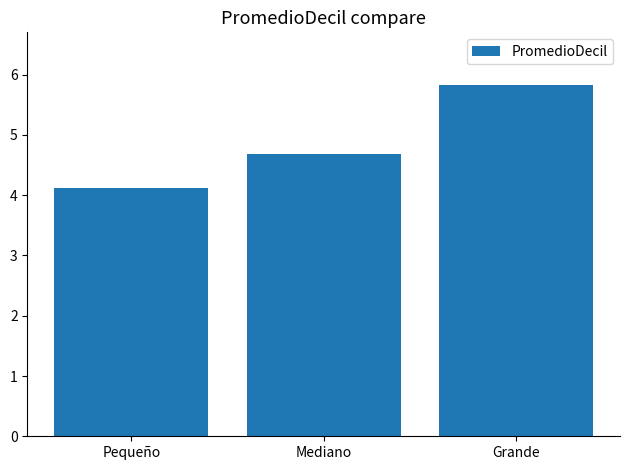

How many bars are there in total?

3